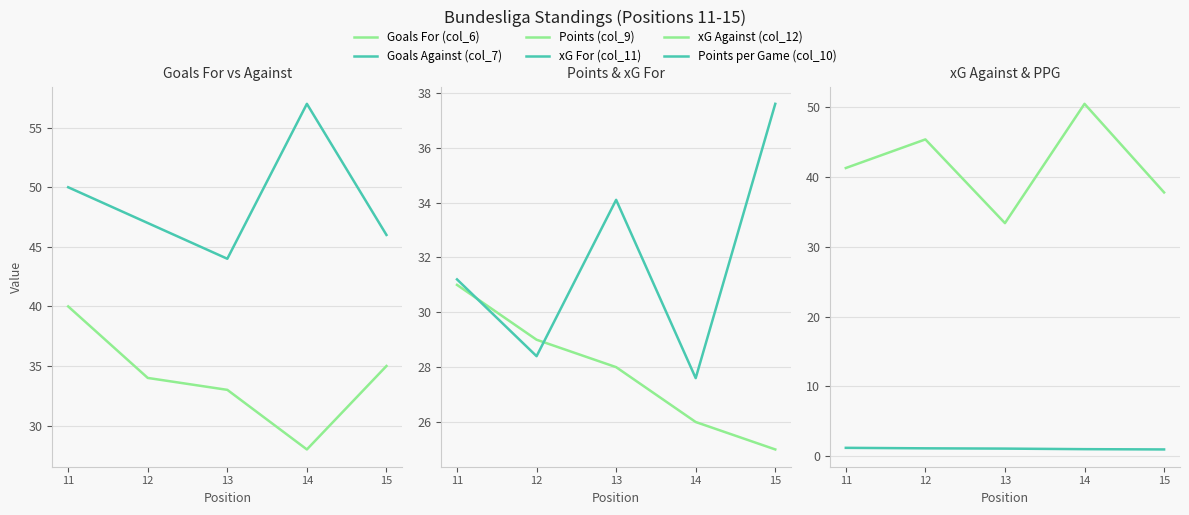

Count the number of categories in the chart.

5